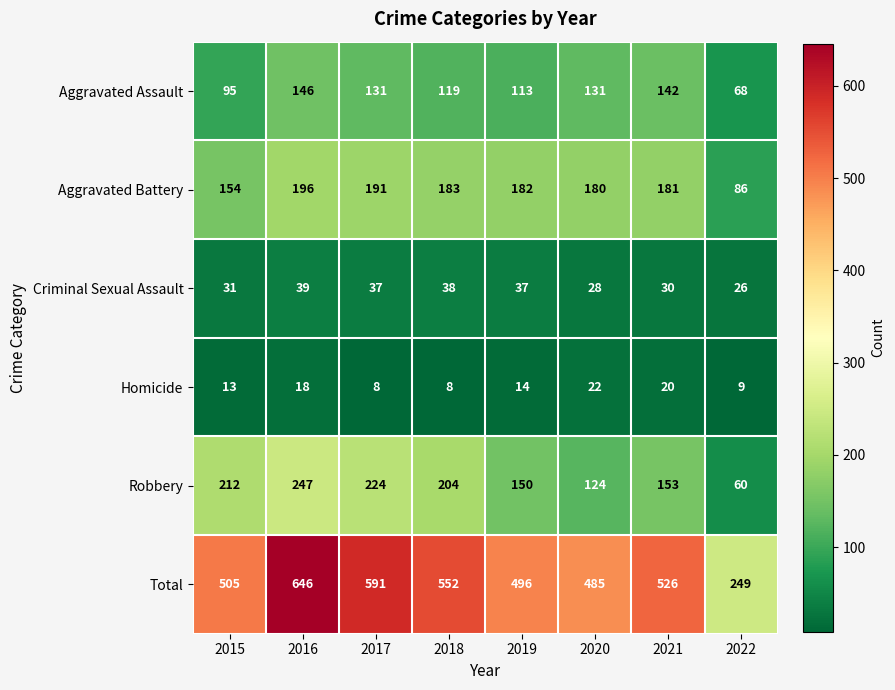

Which category has the highest value in the Homicide series?

2020